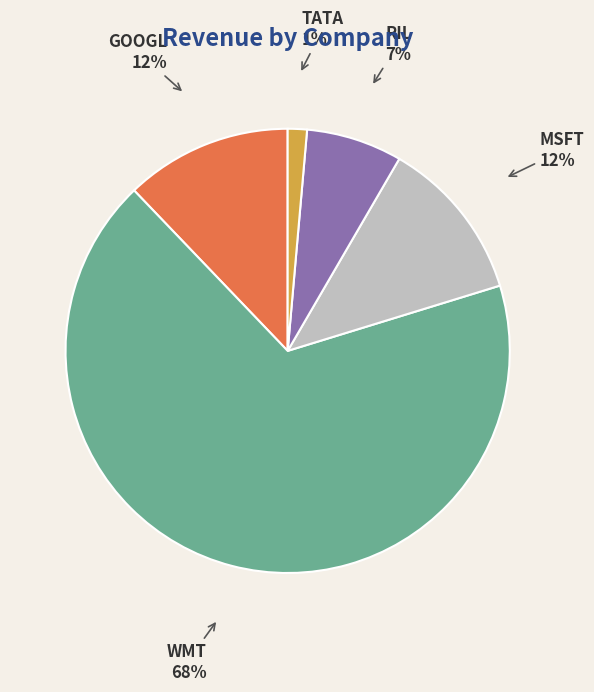

Combined, do TATA and RIL account for over 50%?

No